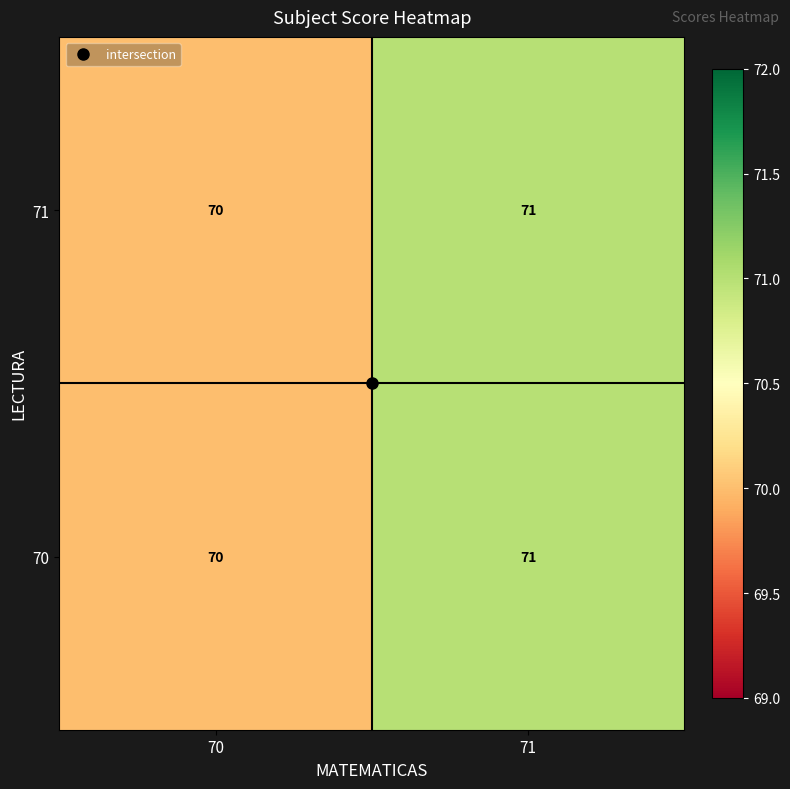

Rank the categories by 71 value from lowest to highest.

70, 71